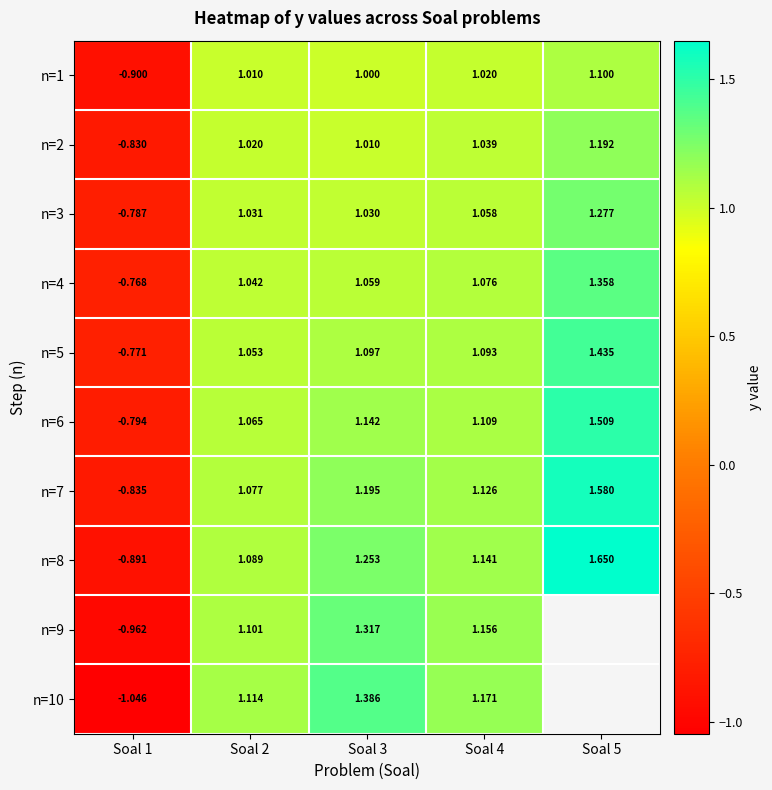

List the series in order of their peak value, highest first.

n=8, n=7, n=6, n=5, n=10, n=4, n=9, n=3, n=2, n=1